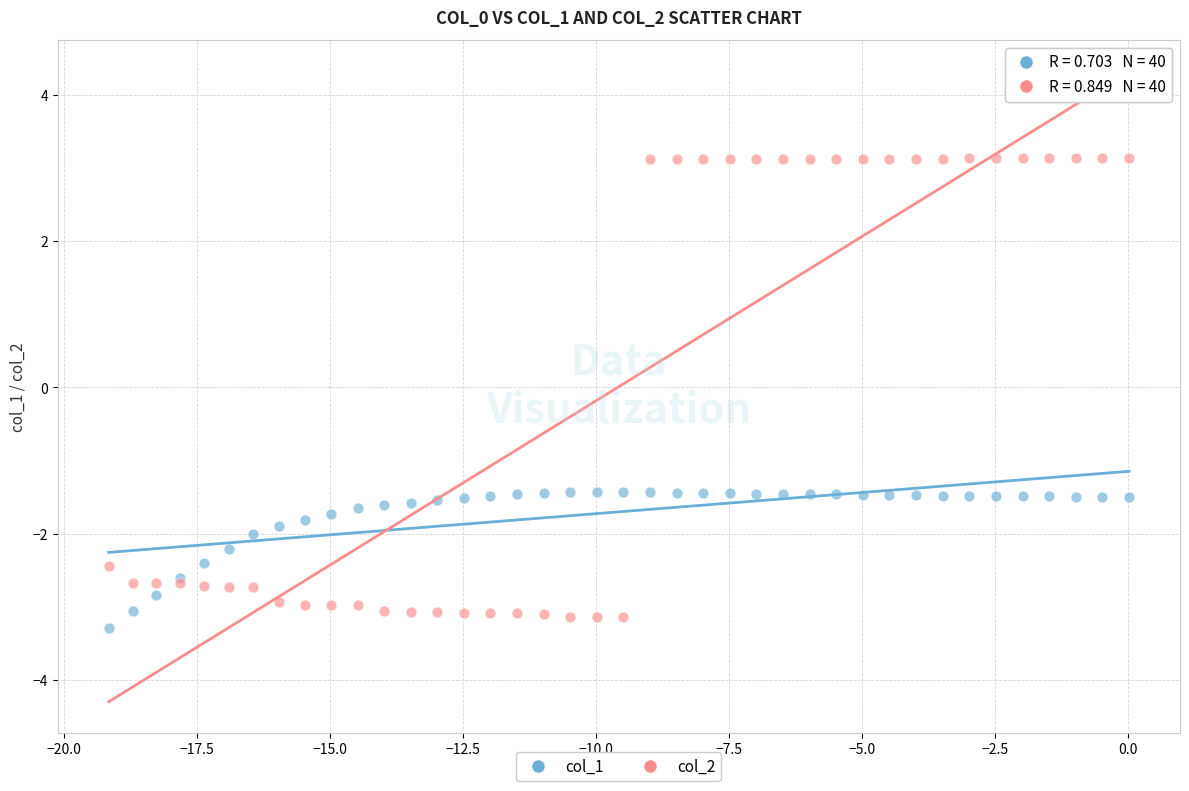

Which series has the widest spread of Y values?

col_2